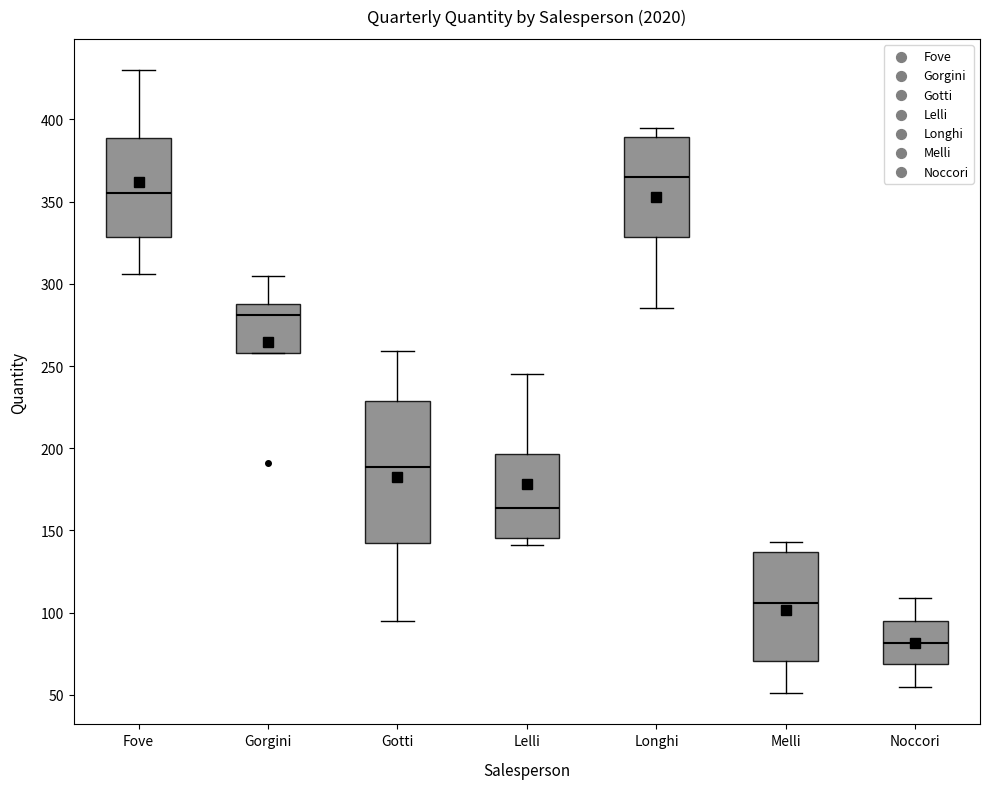

Which box has the highest median line?

Longhi